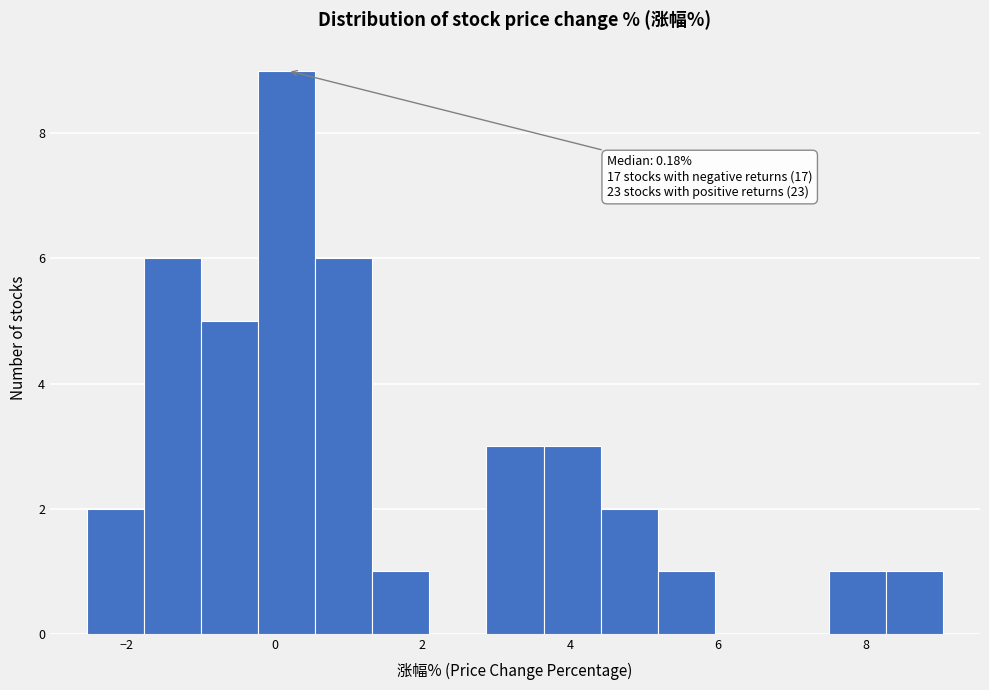

Around what value on the x-axis is the tallest bar? Give the approximate position of its centre, as read against the axis.

0.2